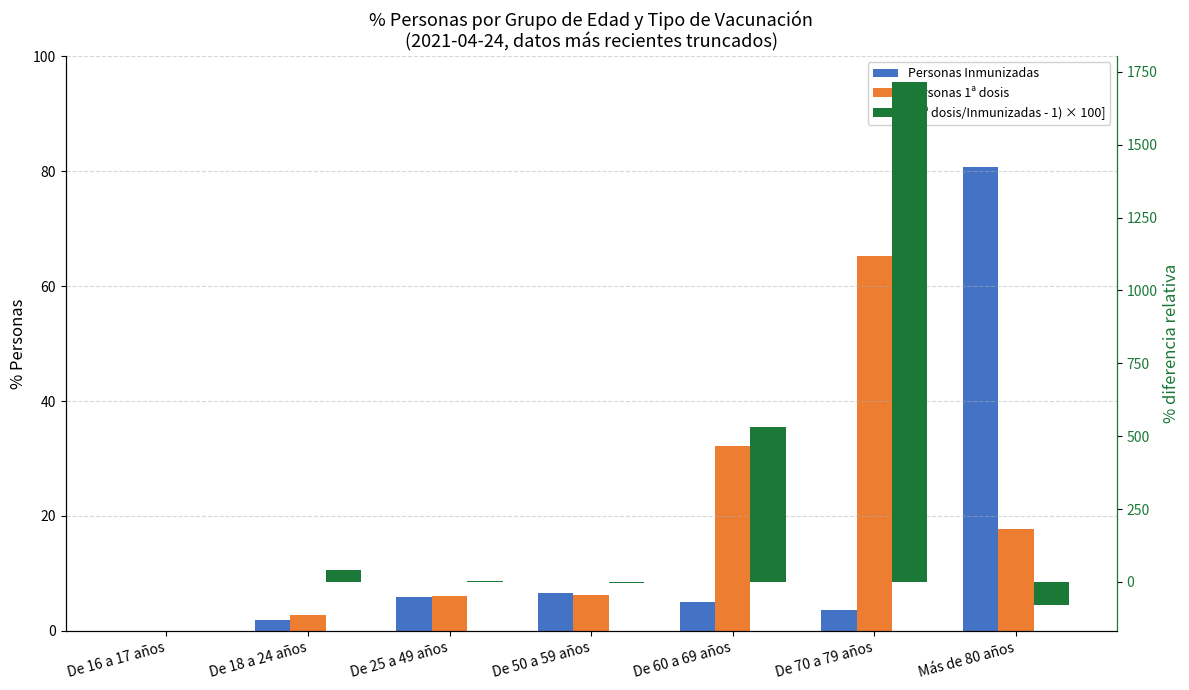

What value does the Personas 1ª dosis series have at De 60 a 69 años?

32.2